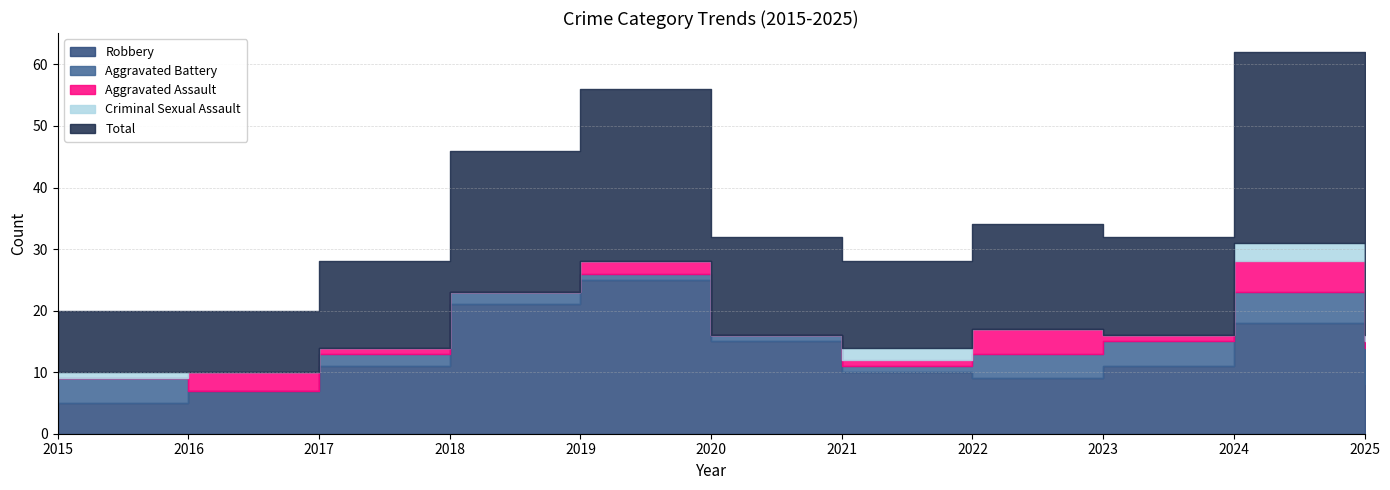

True or false: Total and Aggravated Assault intersect in this chart.

False